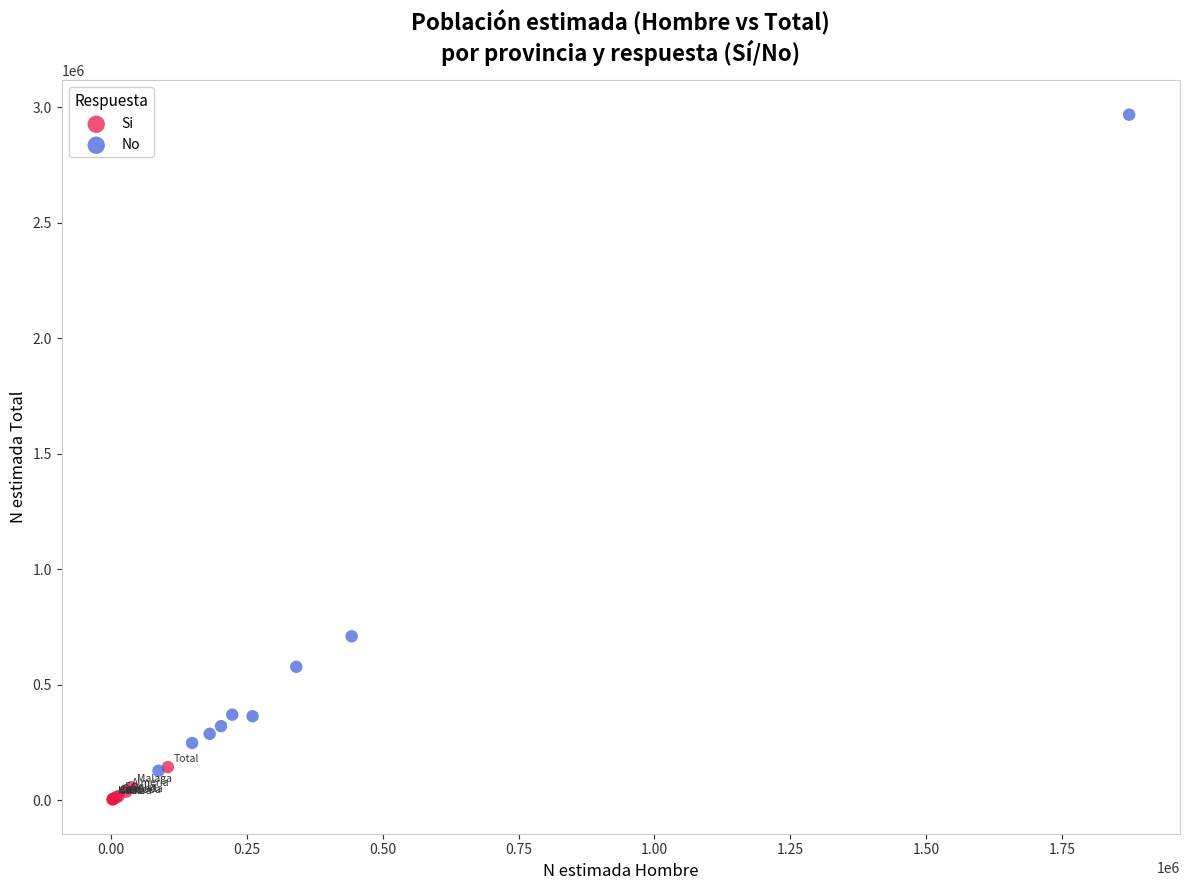

Which series contains the highest Y value?

No